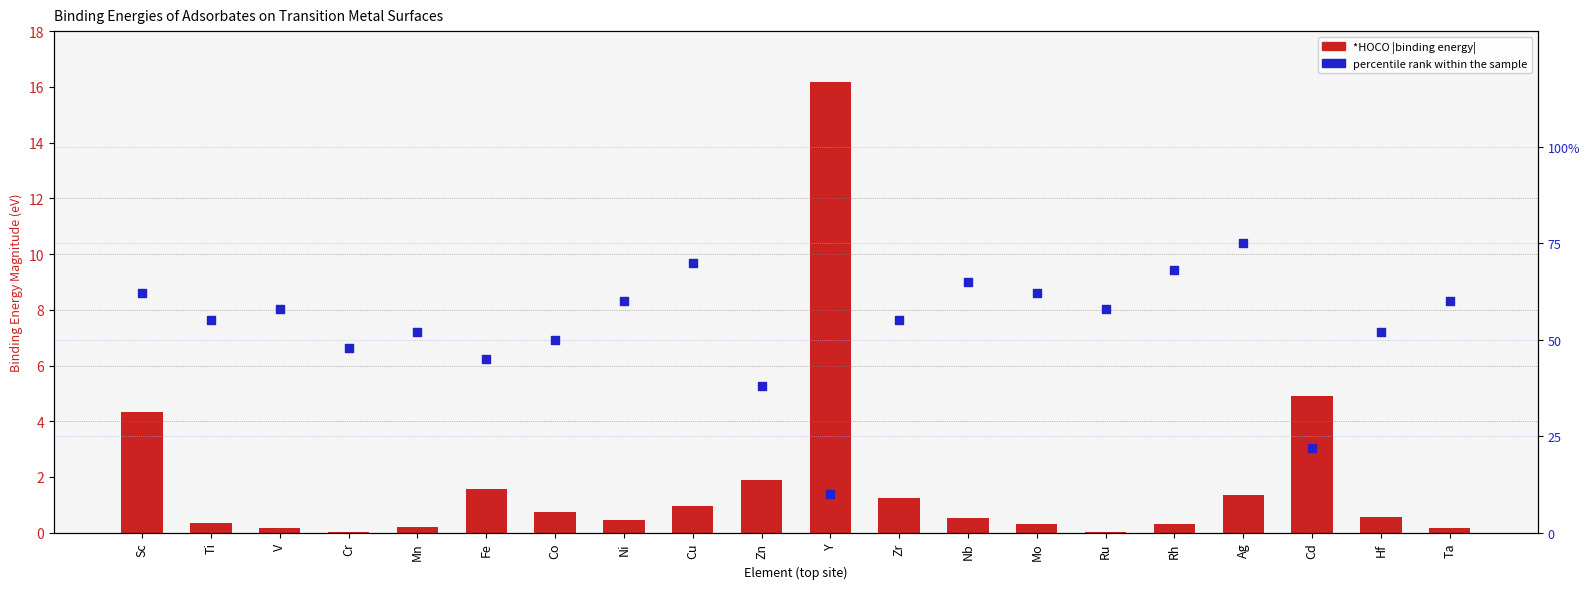

Which series has the widest spread of Y values?

percentile rank within sample